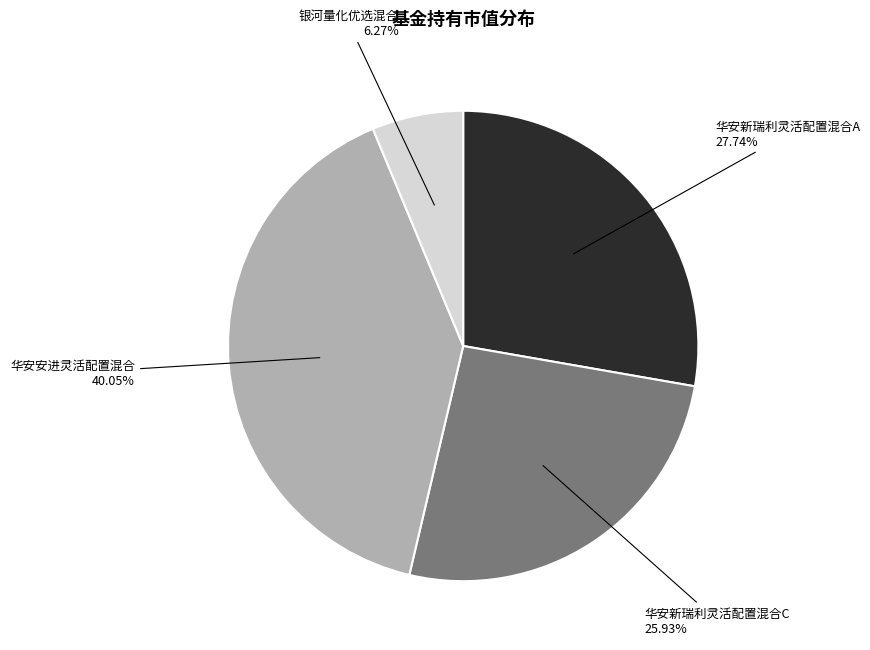

Is there any slice that represents more than half of the pie?

No